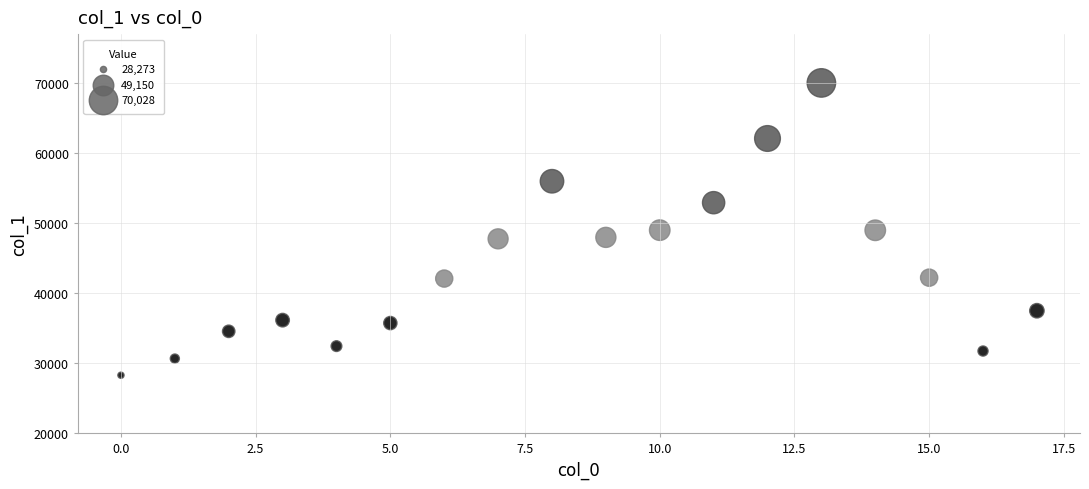

What is the range of Y values (max minus min)?

41755